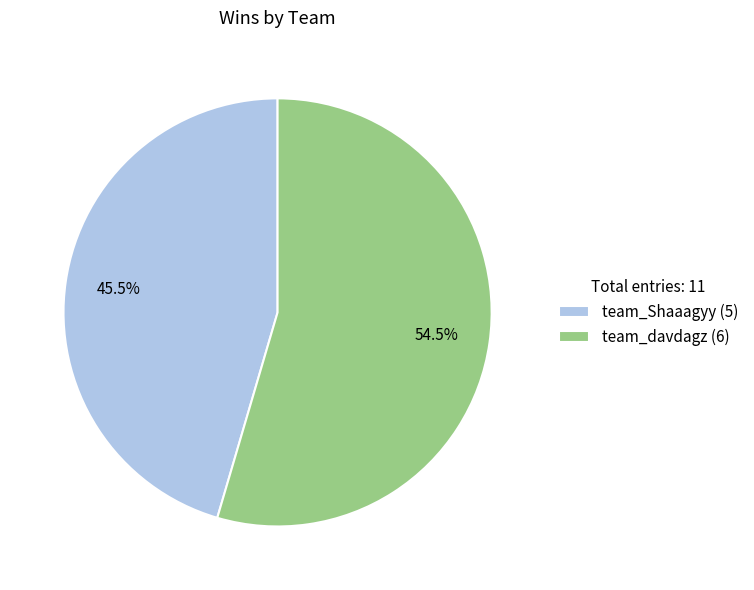

Do team_Shaaagyy and team_davdagz together represent more than half of the pie?

Yes